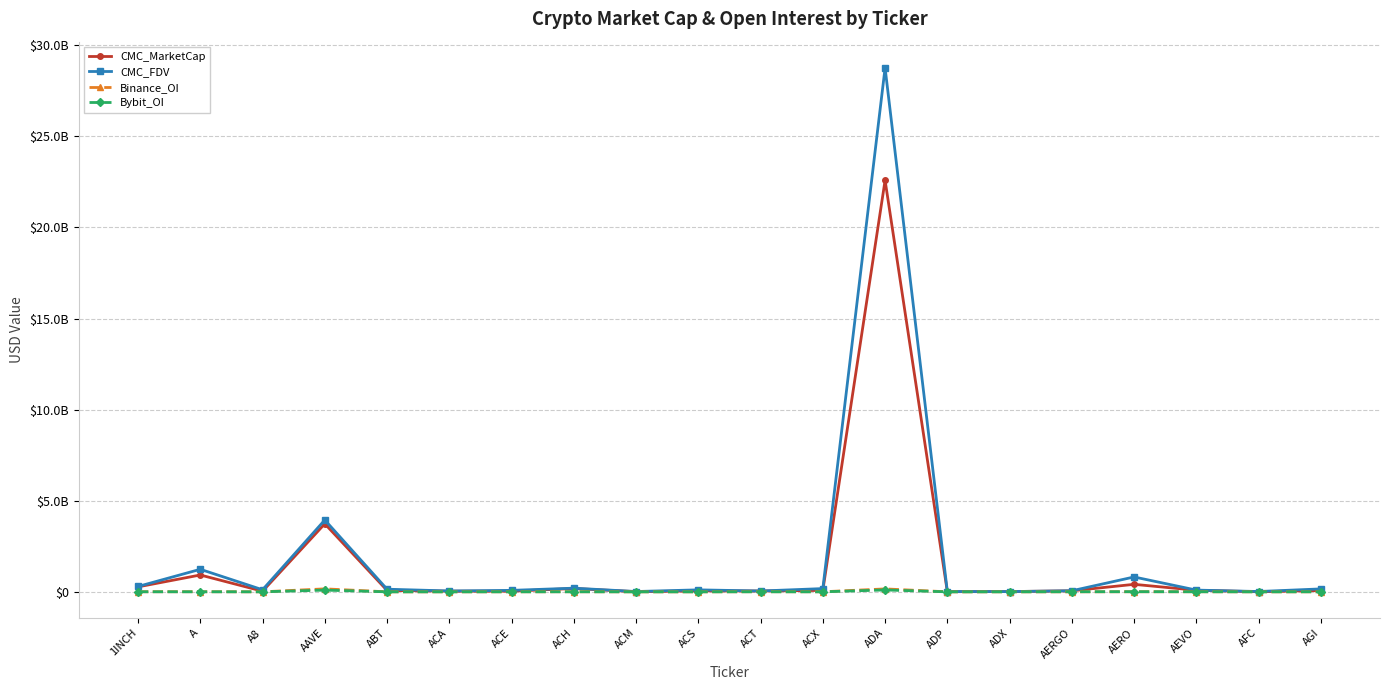

Does the chart display data point markers on the line(s)?

Yes